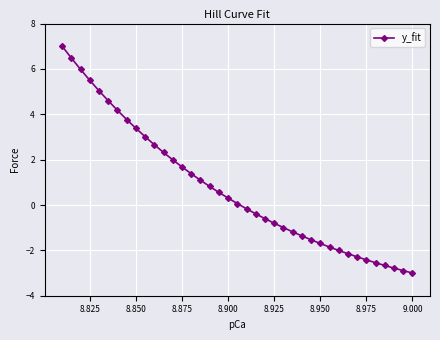

What is the value of the 27th point from the left?

-1.4